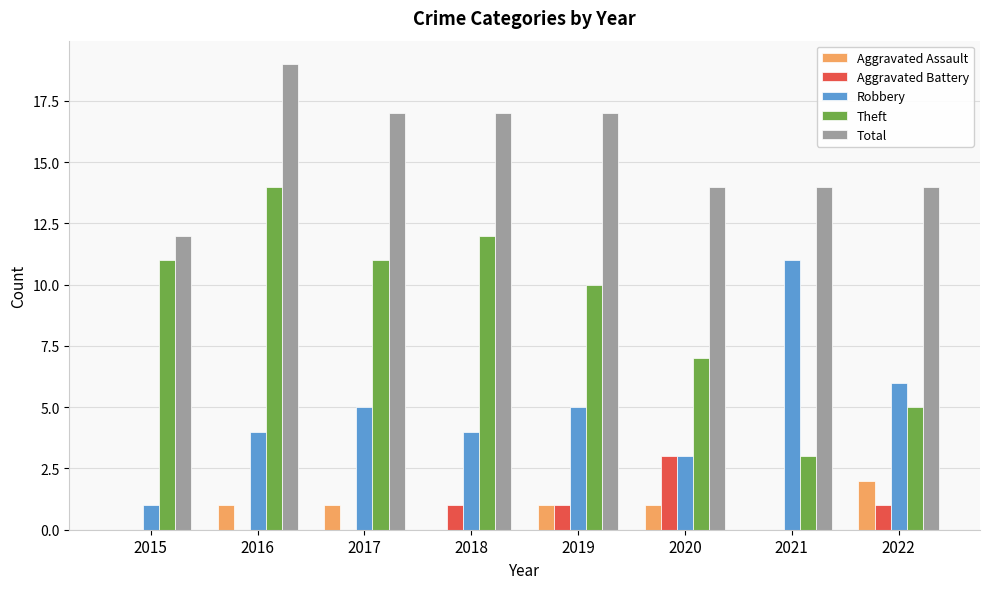

Are the bars grouped side by side (vs. stacked)?

Yes